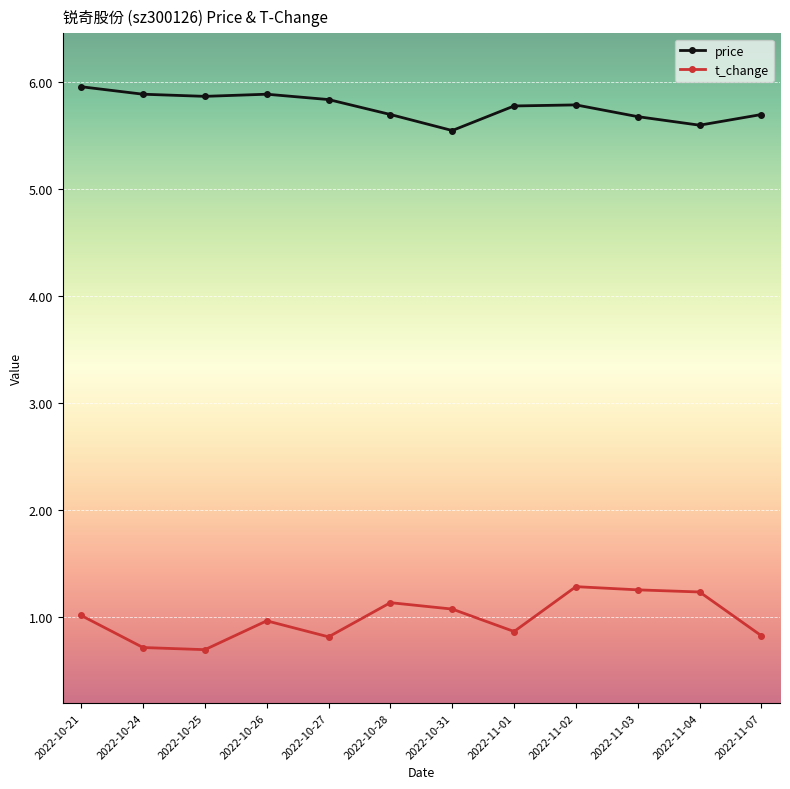

What is the approximate value of price at 2022-11-03?

5.7